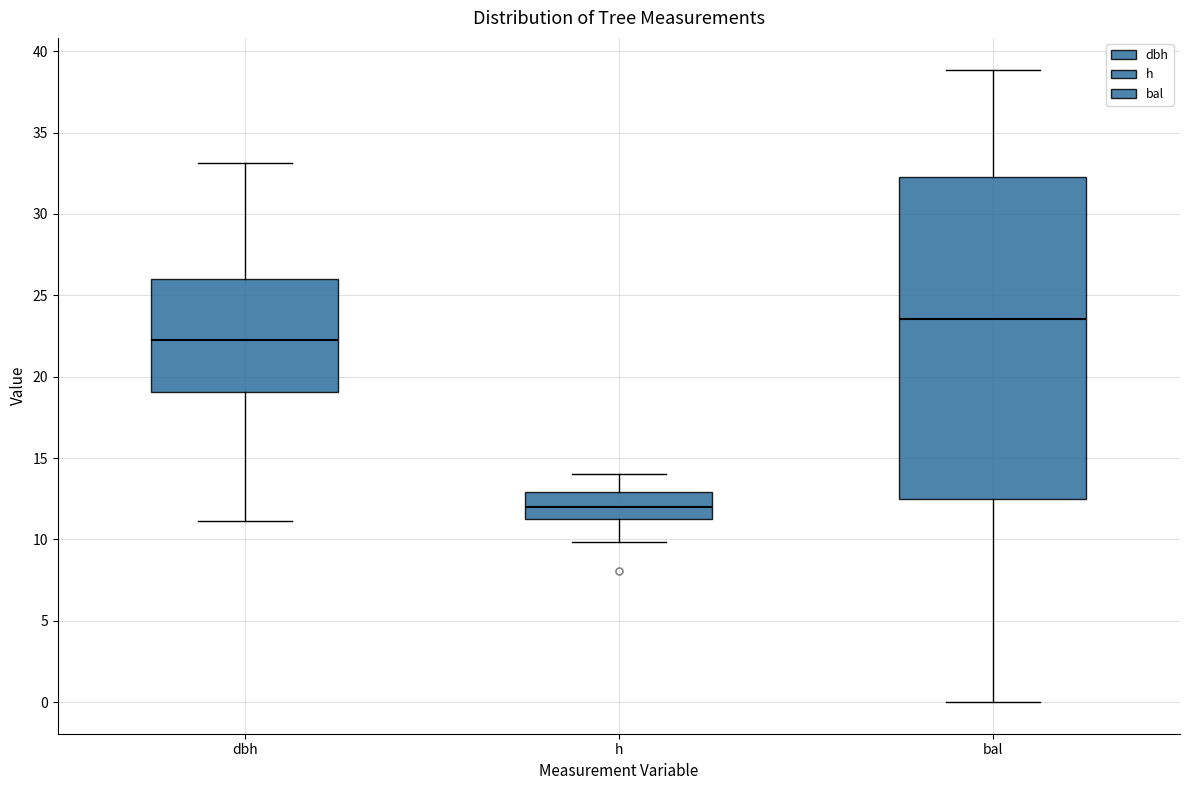

Reading left to right, read every box against the y-axis: the position of its median line, the range the box covers, and the ends of its whiskers. The values are not printed on the chart, so give them approximately, as read against the axis.

dbh: median 22.5, box 19.0 to 26.0, whiskers 11.0 to 33.0
h: median 12.0, box 11.5 to 13.0, whiskers 10.0 to 14.0
bal: median 23.5, box 12.5 to 32.5, whiskers 0.0 to 39.0